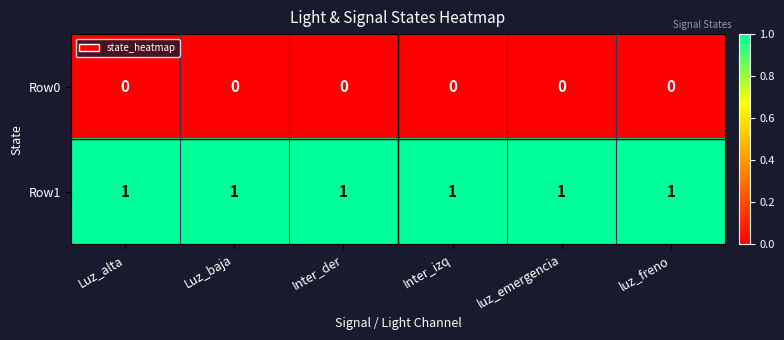

List the series in order of their peak value, highest first.

Row1, Row0